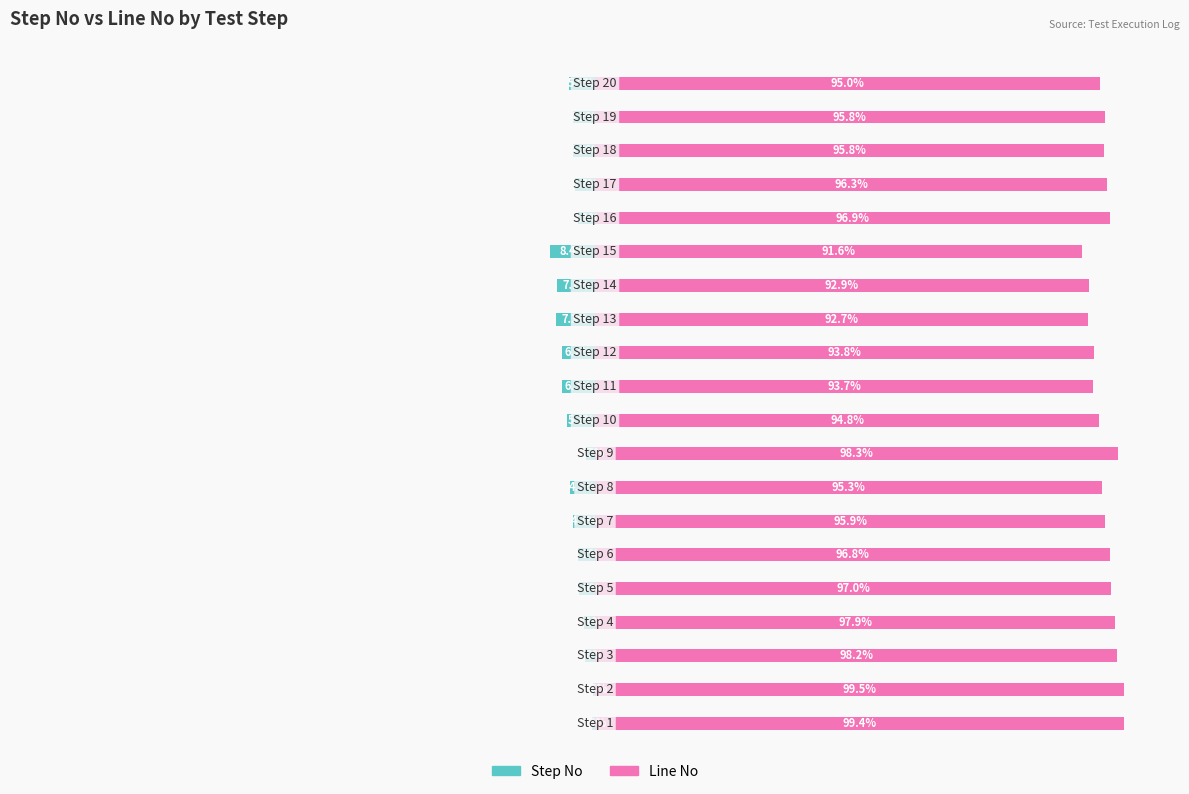

What is the value of the Line No bar at the 3rd from the left?

98.2